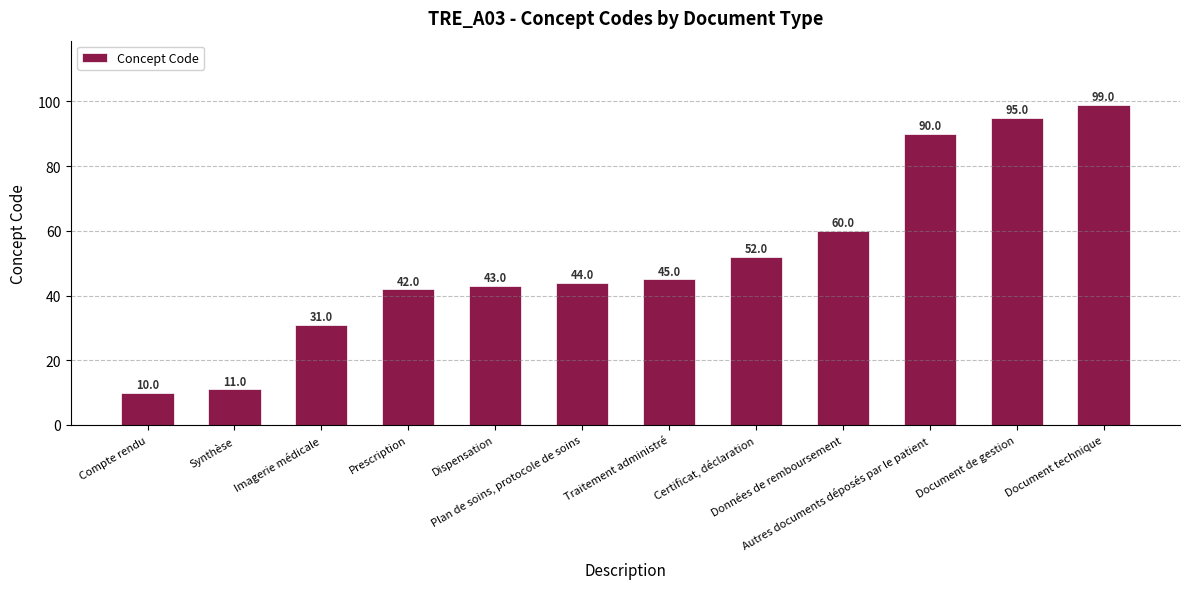

Which category has the lowest value across all series?

Compte rendu